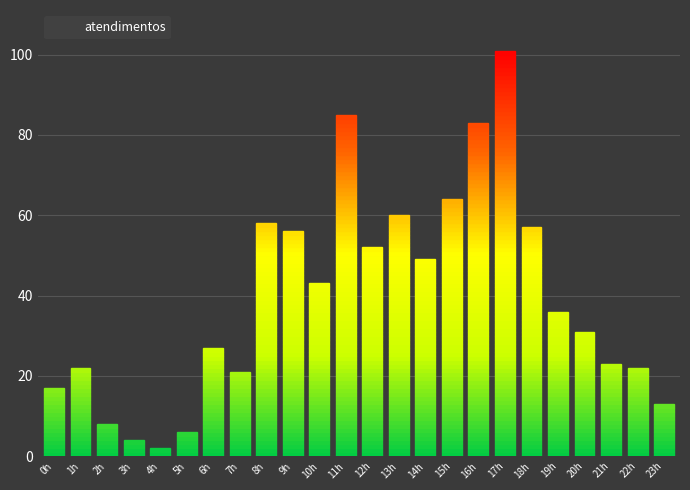

List the labels in order of value, smallest first.

4h, 3h, 5h, 2h, 23h, 0h, 7h, 1h, 22h, 21h, 6h, 20h, 19h, 10h, 14h, 12h, 9h, 18h, 8h, 13h, 15h, 16h, 11h, 17h